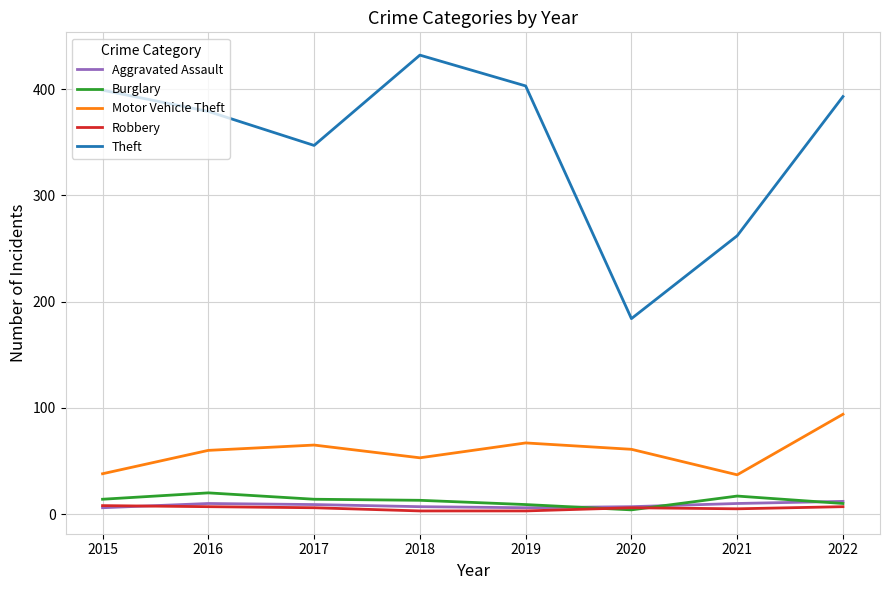

Which series has the largest range (max minus min)?

Theft